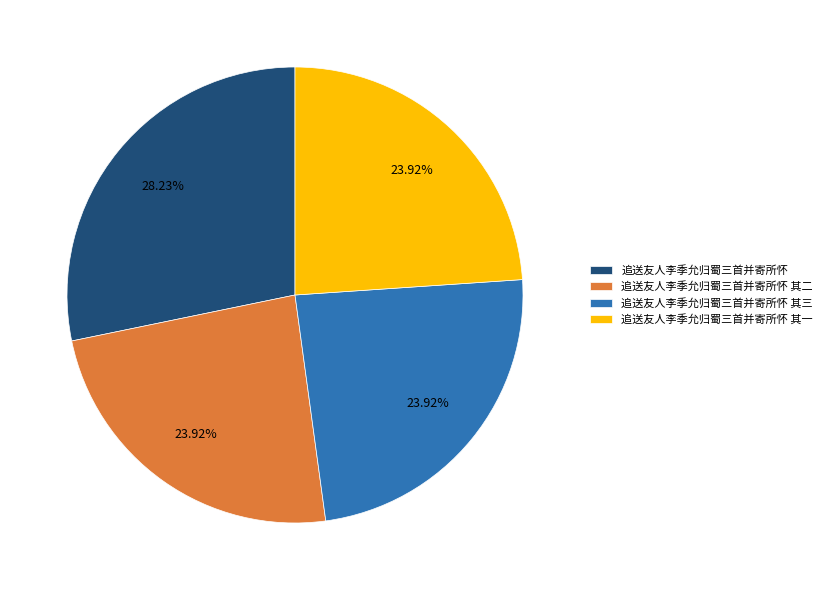

Is there any slice that represents more than half of the pie?

No